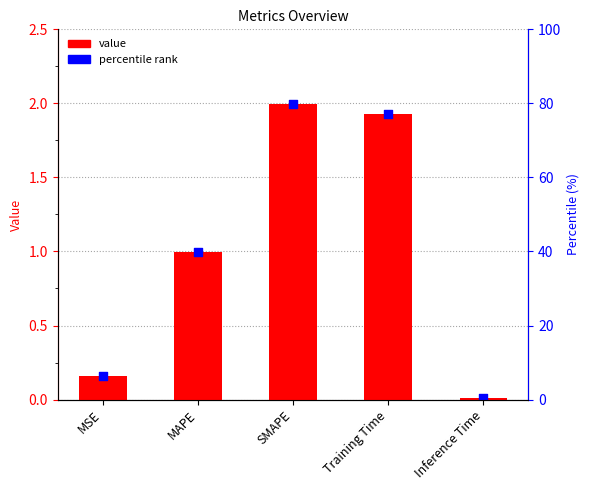

Between SMAPE and MSE, which is larger?

SMAPE